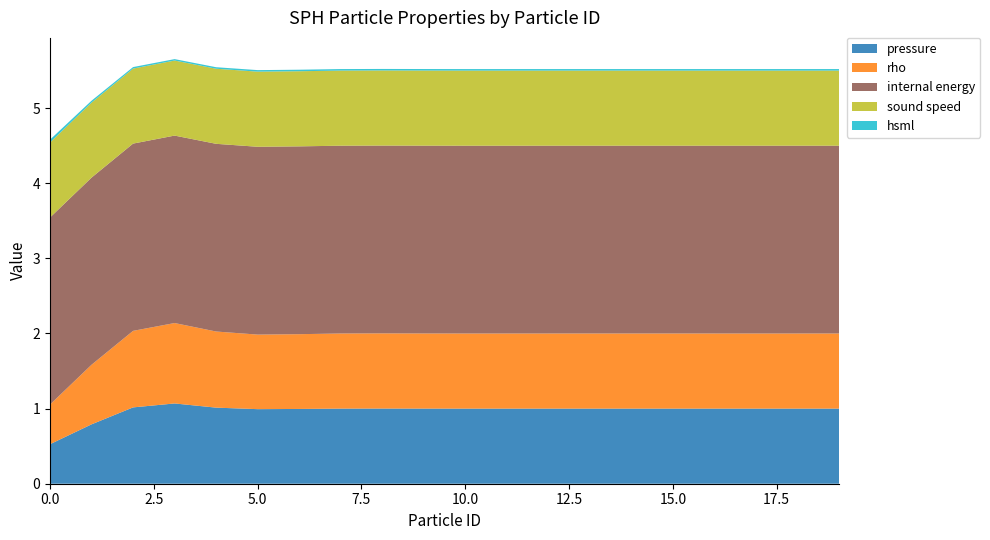

Reading left to right, extract all data points from this chart.

pressure: 0.5	0.8	1.0	1.1	1.0	1.0	1.0	1.0	1.0	1.0	1.0	1.0	1.0	1.0	1.0	1.0	1.0	1.0	1.0	1.0
rho: 0.5	0.8	1.0	1.1	1.0	1.0	1.0	1.0	1.0	1.0	1.0	1.0	1.0	1.0	1.0	1.0	1.0	1.0	1.0	1.0
internal energy: 2.5	2.5	2.5	2.5	2.5	2.5	2.5	2.5	2.5	2.5	2.5	2.5	2.5	2.5	2.5	2.5	2.5	2.5	2.5	2.5
sound speed: 1.0	1.0	1.0	1.0	1.0	1.0	1.0	1.0	1.0	1.0	1.0	1.0	1.0	1.0	1.0	1.0	1.0	1.0	1.0	1.0
hsml: 0.0	0.0	0.0	0.0	0.0	0.0	0.0	0.0	0.0	0.0	0.0	0.0	0.0	0.0	0.0	0.0	0.0	0.0	0.0	0.0